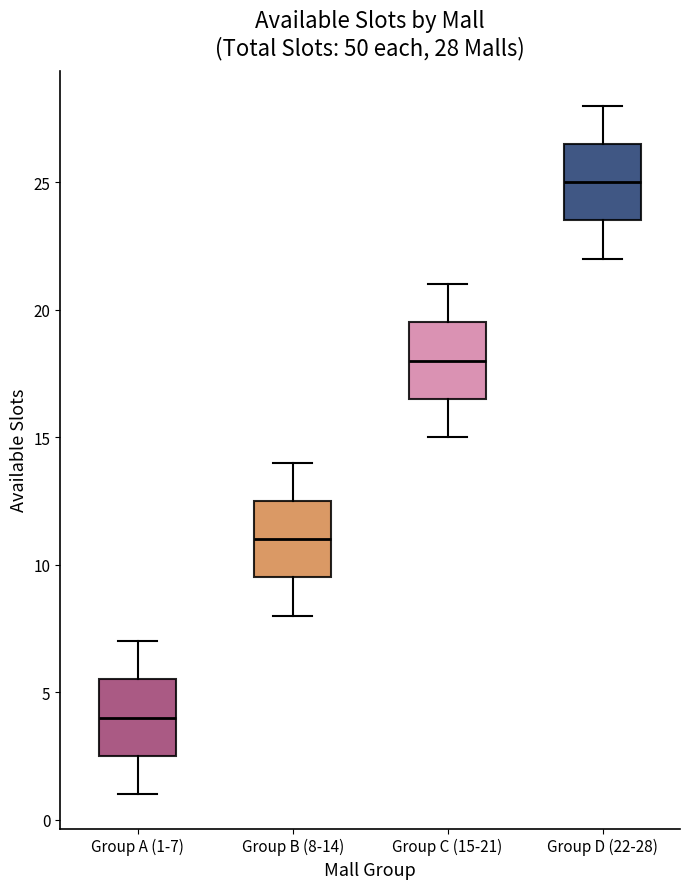

Which box has the lowest median line?

Group A (1-7)